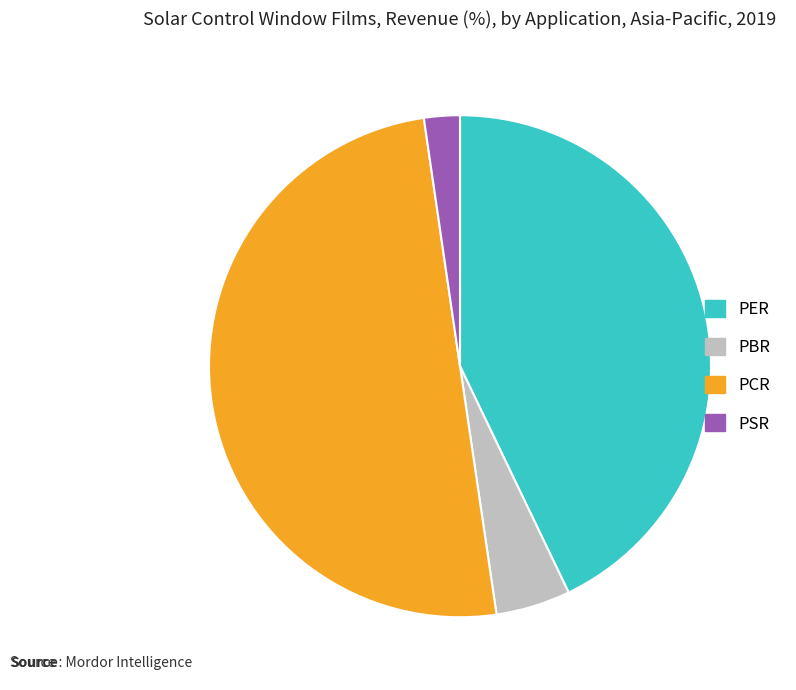

Which slice is the largest?

PCR